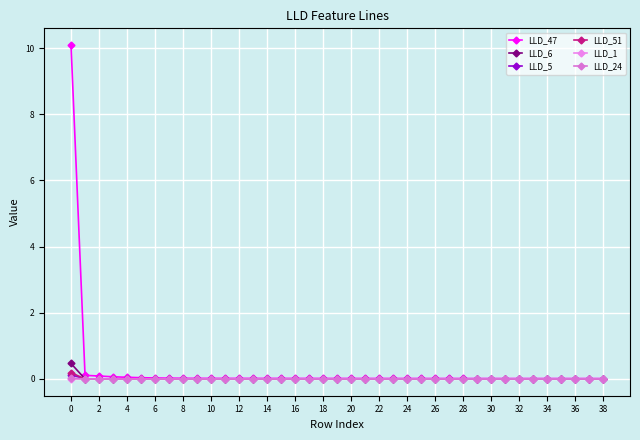

At which label does LLD_47 reach its minimum?

38